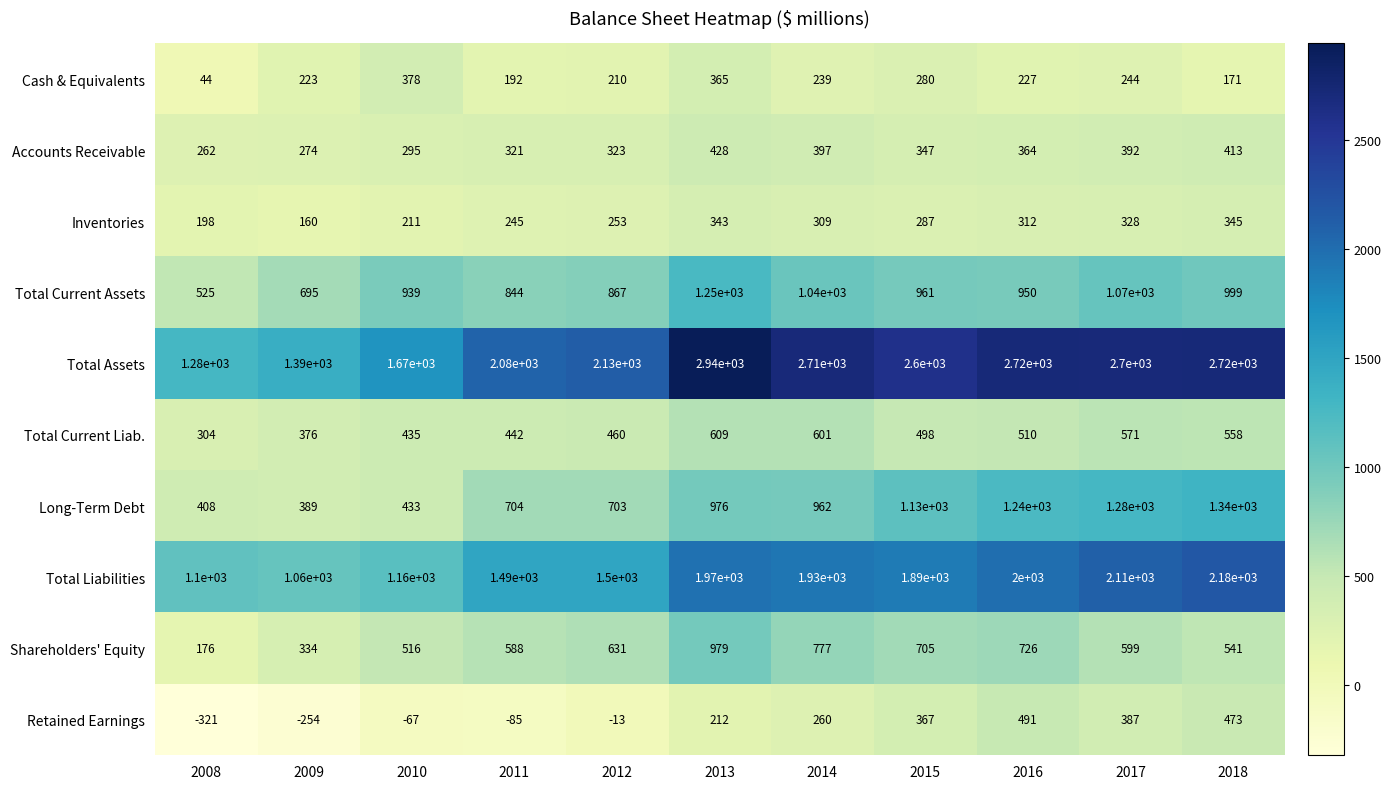

Between 2009 and 2014, which series saw the biggest shift?

Total Assets